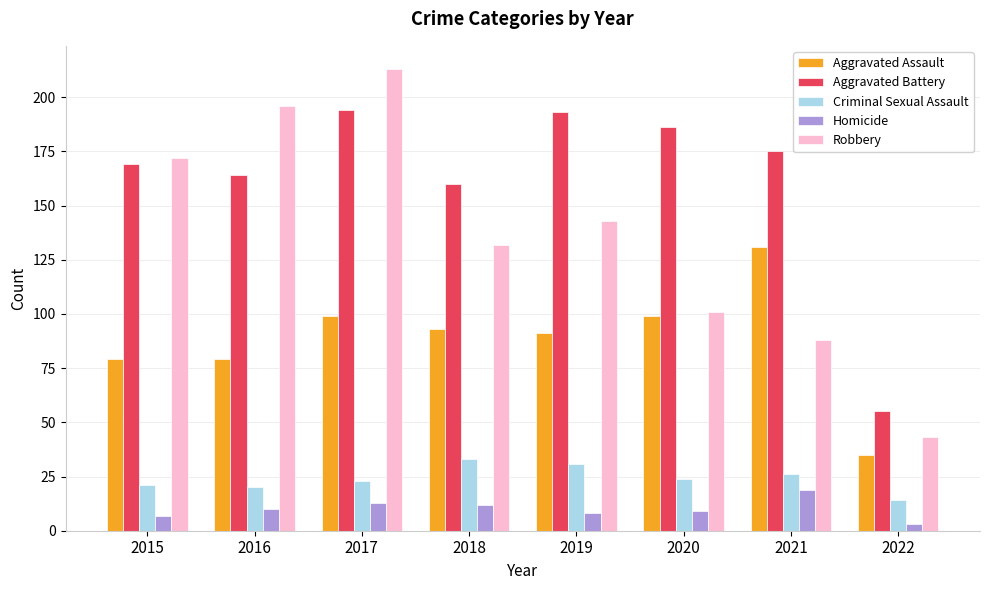

Reading right to left, what are all the values shown in this chart?

Aggravated Assault: 2022=35	2021=131	2020=99	2019=91	2018=93	2017=99	2016=79	2015=79
Aggravated Battery: 2022=55	2021=175	2020=186	2019=193	2018=160	2017=194	2016=164	2015=169
Criminal Sexual Assault: 2022=14	2021=26	2020=24	2019=31	2018=33	2017=23	2016=20	2015=21
Homicide: 2022=3	2021=19	2020=9	2019=8	2018=12	2017=13	2016=10	2015=7
Robbery: 2022=43	2021=88	2020=101	2019=143	2018=132	2017=213	2016=196	2015=172